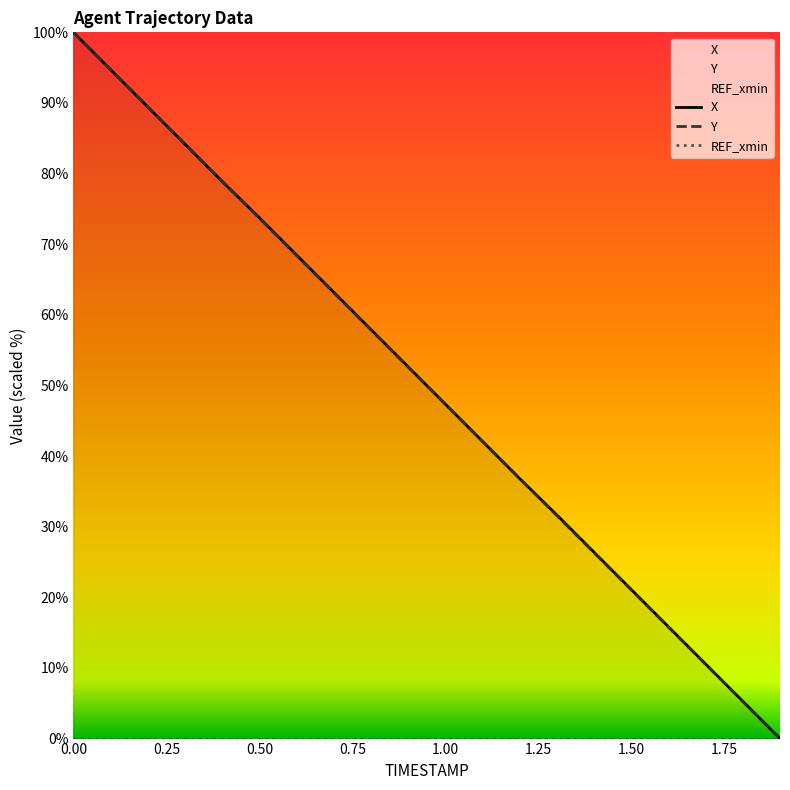

List the labels in order of Y value, smallest first.

1.9, 1.8, 1.7, 1.6, 1.5, 1.4, 1.3, 1.2, 1.1, 1.0, 0.9, 0.8, 0.7, 0.6, 0.5, 0.4, 0.3, 0.2, 0.1, 0.0